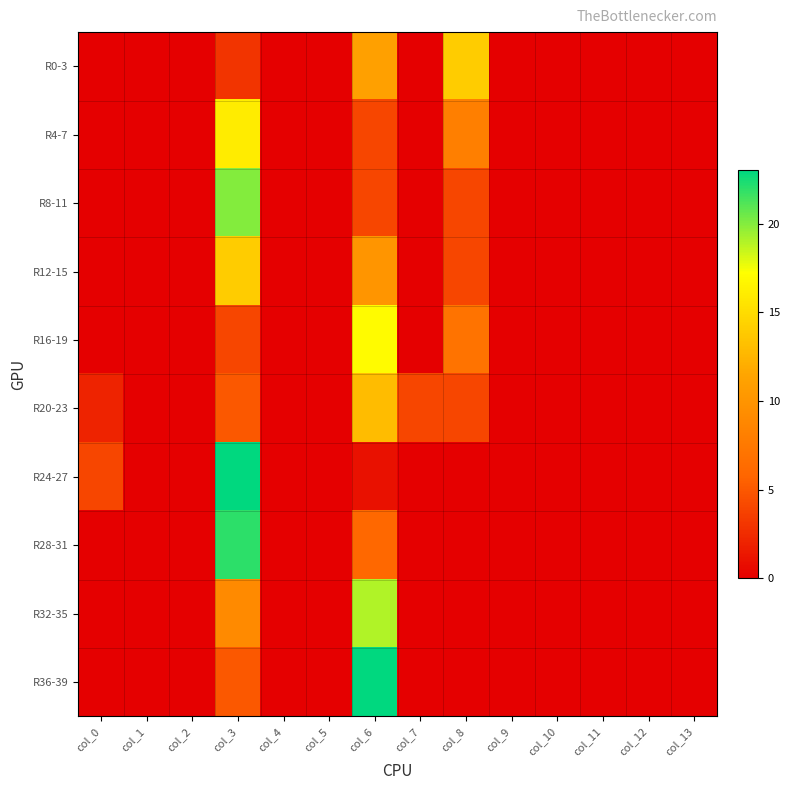

Reading right to left, extract all data points from this chart.

R0-3: col_13=0	col_12=0	col_11=0	col_10=0	col_9=0	col_8=14	col_7=0	col_6=11	col_5=0	col_4=0	col_3=3	col_2=0	col_1=0	col_0=0
R4-7: col_13=0	col_12=0	col_11=0	col_10=0	col_9=0	col_8=8	col_7=0	col_6=4	col_5=0	col_4=0	col_3=16	col_2=0	col_1=0	col_0=0
R8-11: col_13=0	col_12=0	col_11=0	col_10=0	col_9=0	col_8=4	col_7=0	col_6=4	col_5=0	col_4=0	col_3=20	col_2=0	col_1=0	col_0=0
R12-15: col_13=0	col_12=0	col_11=0	col_10=0	col_9=0	col_8=4	col_7=0	col_6=10	col_5=0	col_4=0	col_3=14	col_2=0	col_1=0	col_0=0
R16-19: col_13=0	col_12=0	col_11=0	col_10=0	col_9=0	col_8=7	col_7=0	col_6=17	col_5=0	col_4=0	col_3=4	col_2=0	col_1=0	col_0=0
R20-23: col_13=0	col_12=0	col_11=0	col_10=0	col_9=0	col_8=4	col_7=4	col_6=13	col_5=0	col_4=0	col_3=5	col_2=0	col_1=0	col_0=2
R24-27: col_13=0	col_12=0	col_11=0	col_10=0	col_9=0	col_8=0	col_7=0	col_6=1	col_5=0	col_4=0	col_3=23	col_2=0	col_1=0	col_0=4
R28-31: col_13=0	col_12=0	col_11=0	col_10=0	col_9=0	col_8=0	col_7=0	col_6=6	col_5=0	col_4=0	col_3=22	col_2=0	col_1=0	col_0=0
R32-35: col_13=0	col_12=0	col_11=0	col_10=0	col_9=0	col_8=0	col_7=0	col_6=19	col_5=0	col_4=0	col_3=9	col_2=0	col_1=0	col_0=0
R36-39: col_13=0	col_12=0	col_11=0	col_10=0	col_9=0	col_8=0	col_7=0	col_6=23	col_5=0	col_4=0	col_3=5	col_2=0	col_1=0	col_0=0